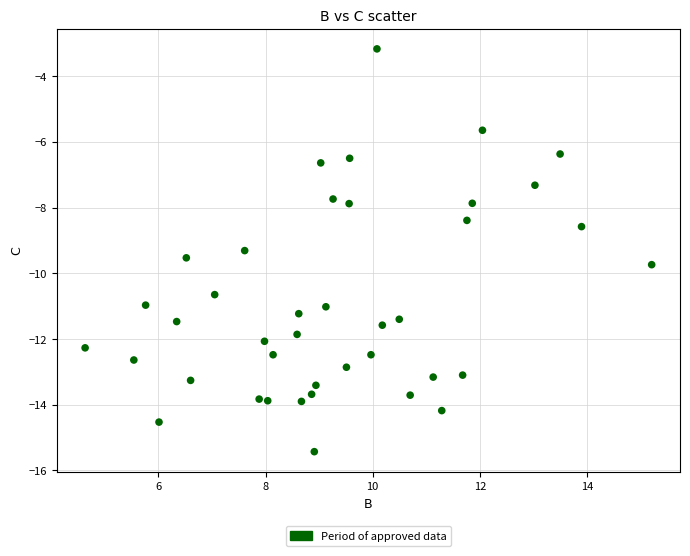

What is the range of X values (max minus min)?

10.6